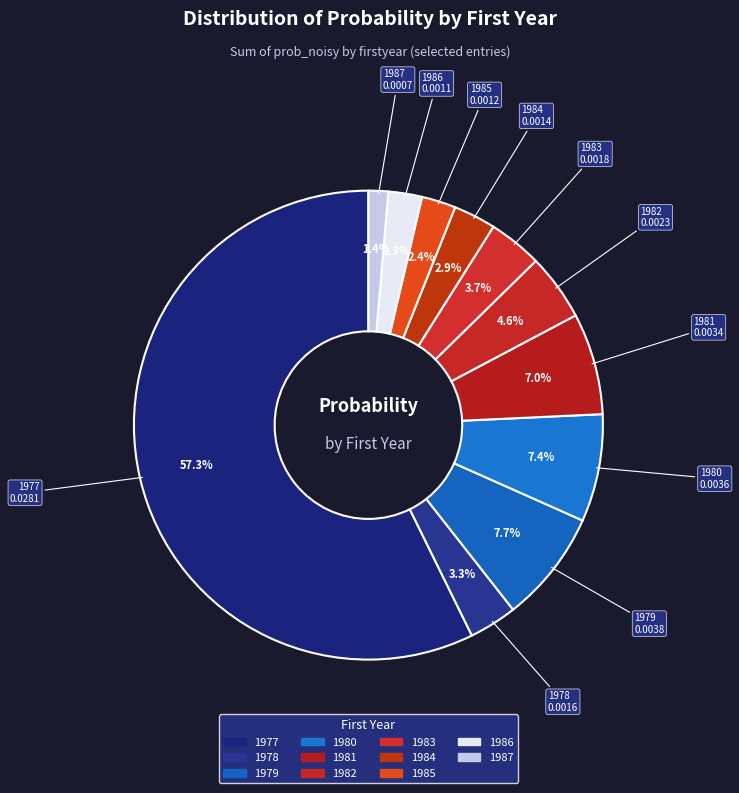

True or false: 1977 accounts for 65% of the total.

False